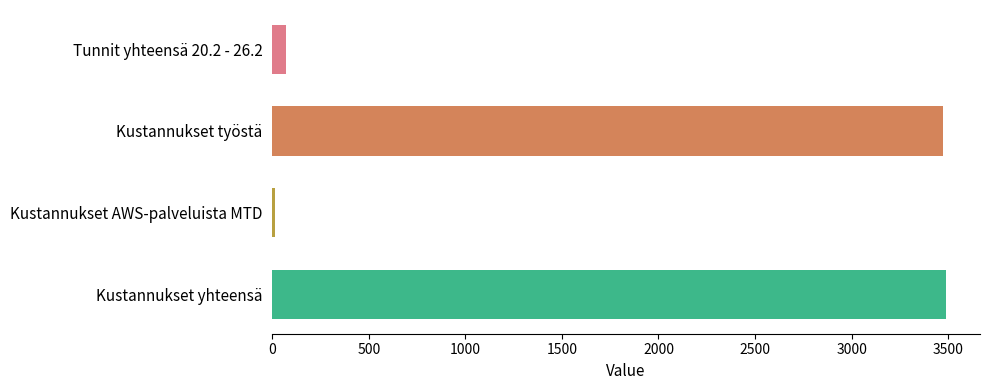

How many data points are less than 3475?

2